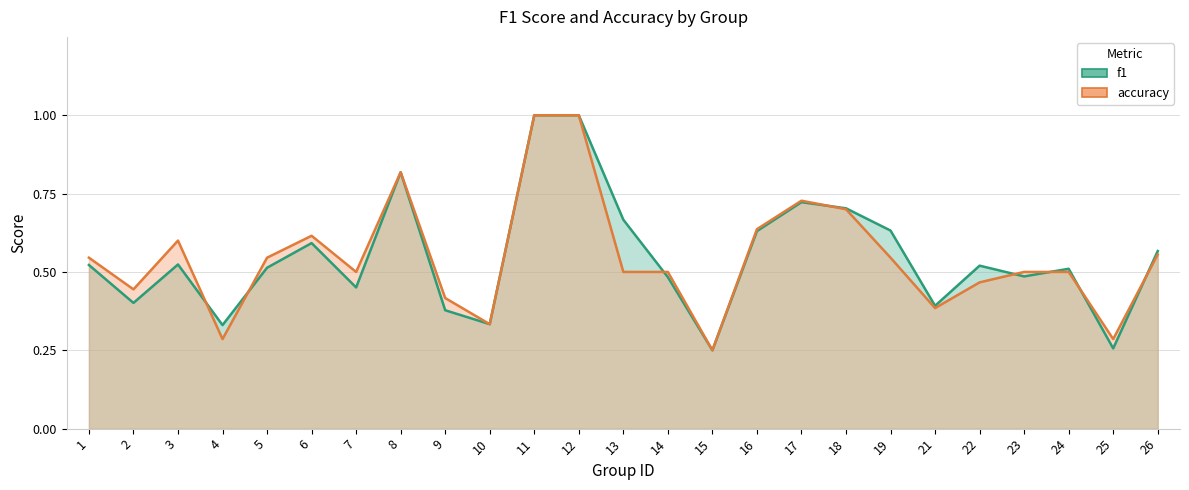

Between 18 and 19, which is larger?

18